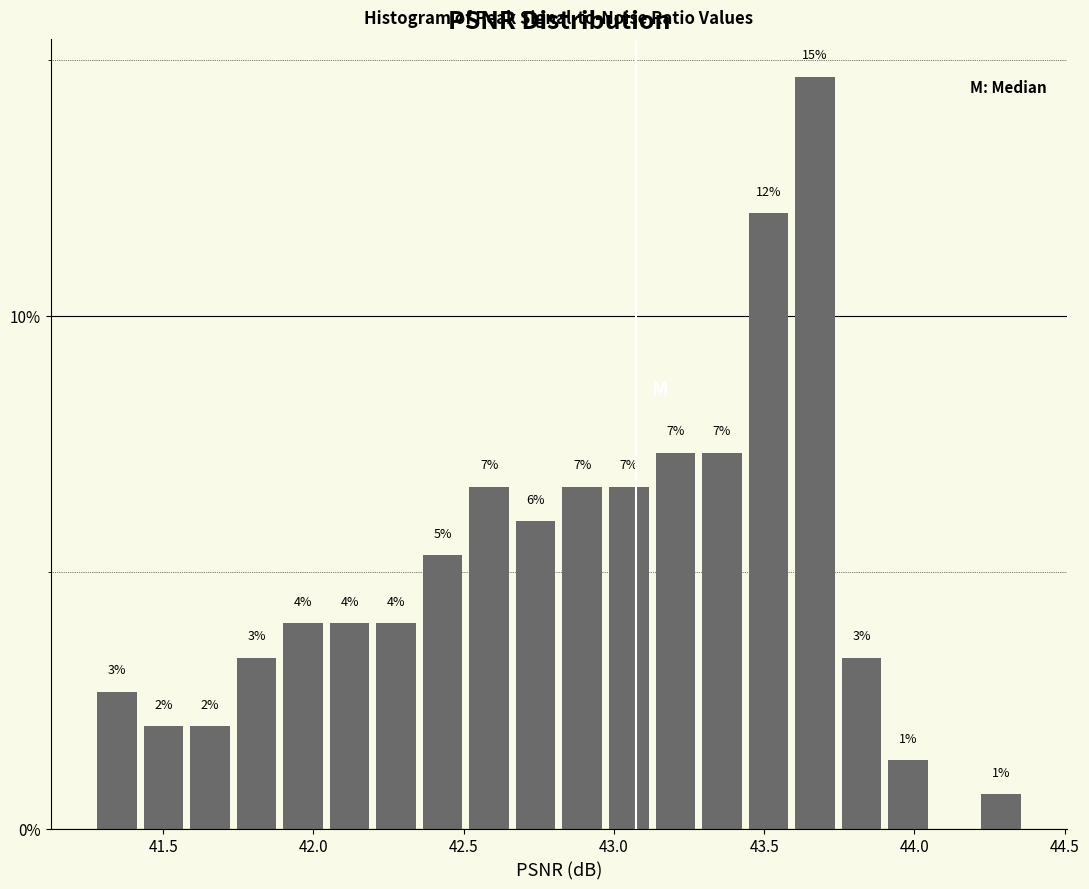

Around what value on the x-axis is the tallest bar? Give the approximate position of its centre, as read against the axis.

43.65